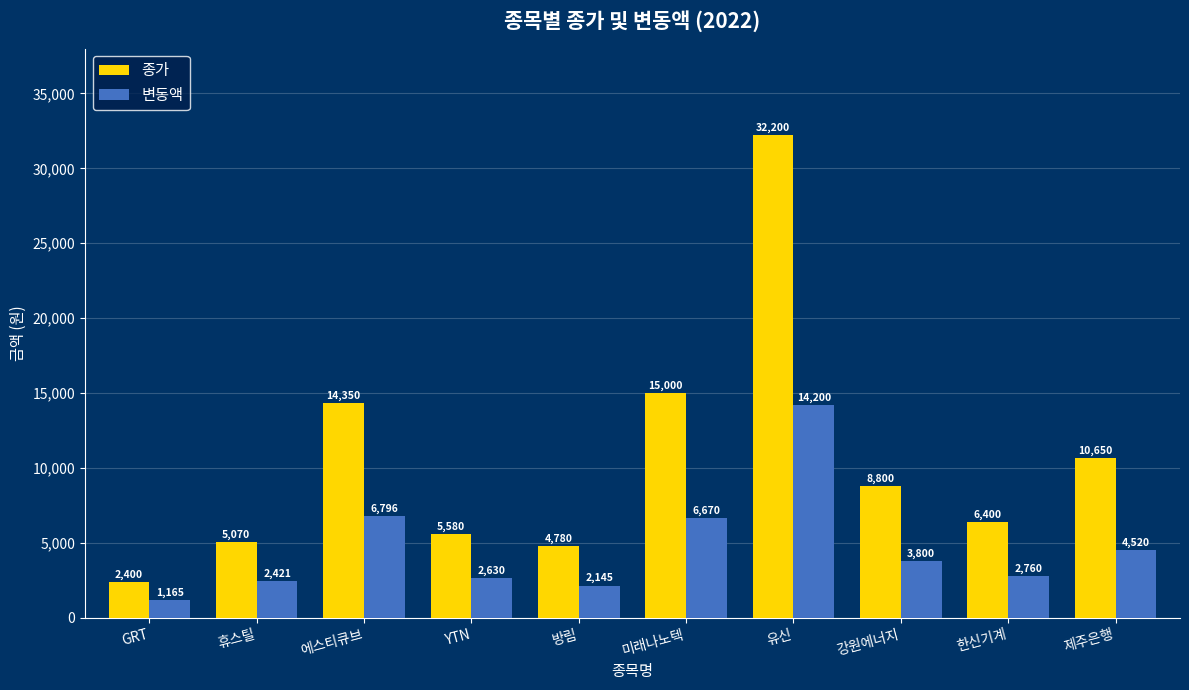

How many groups of bars are there?

10